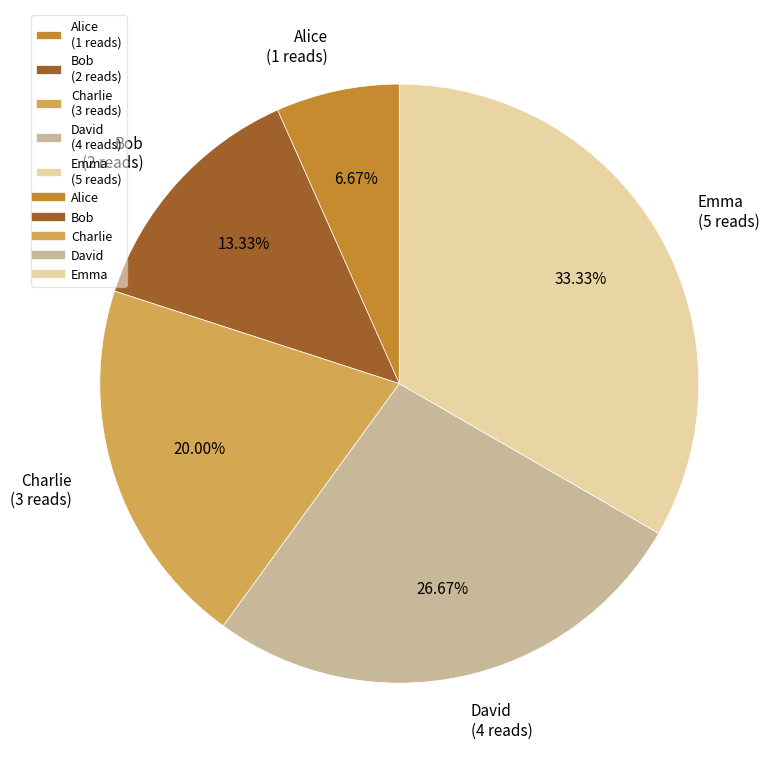

Combined, do Emma and Alice account for over 50%?

No